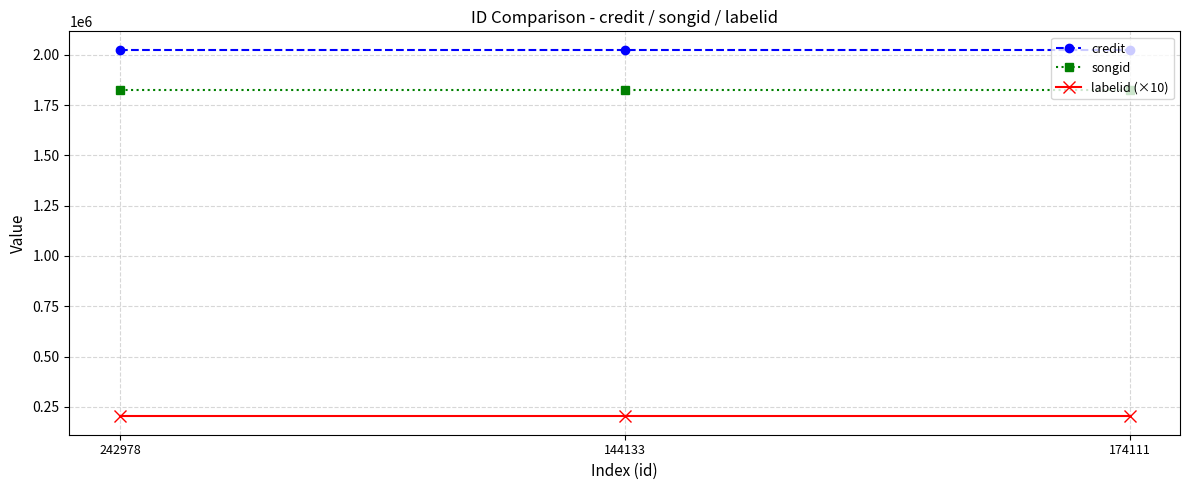

Count the number of data series in this chart.

3